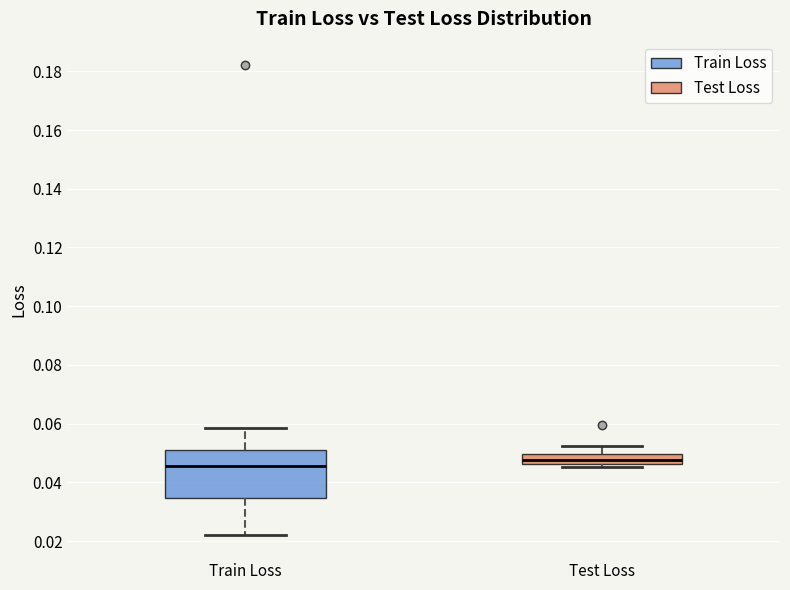

Reading left to right, read every box against the y-axis: the position of its median line, the range the box covers, and the ends of its whiskers. The values are not printed on the chart, so give them approximately, as read against the axis.

Train Loss: median 0.046, box 0.034 to 0.052, whiskers 0.022 to 0.058
Test Loss: median 0.048, box 0.046 to 0.050, whiskers 0.046 (just below the box's lower edge) to 0.052